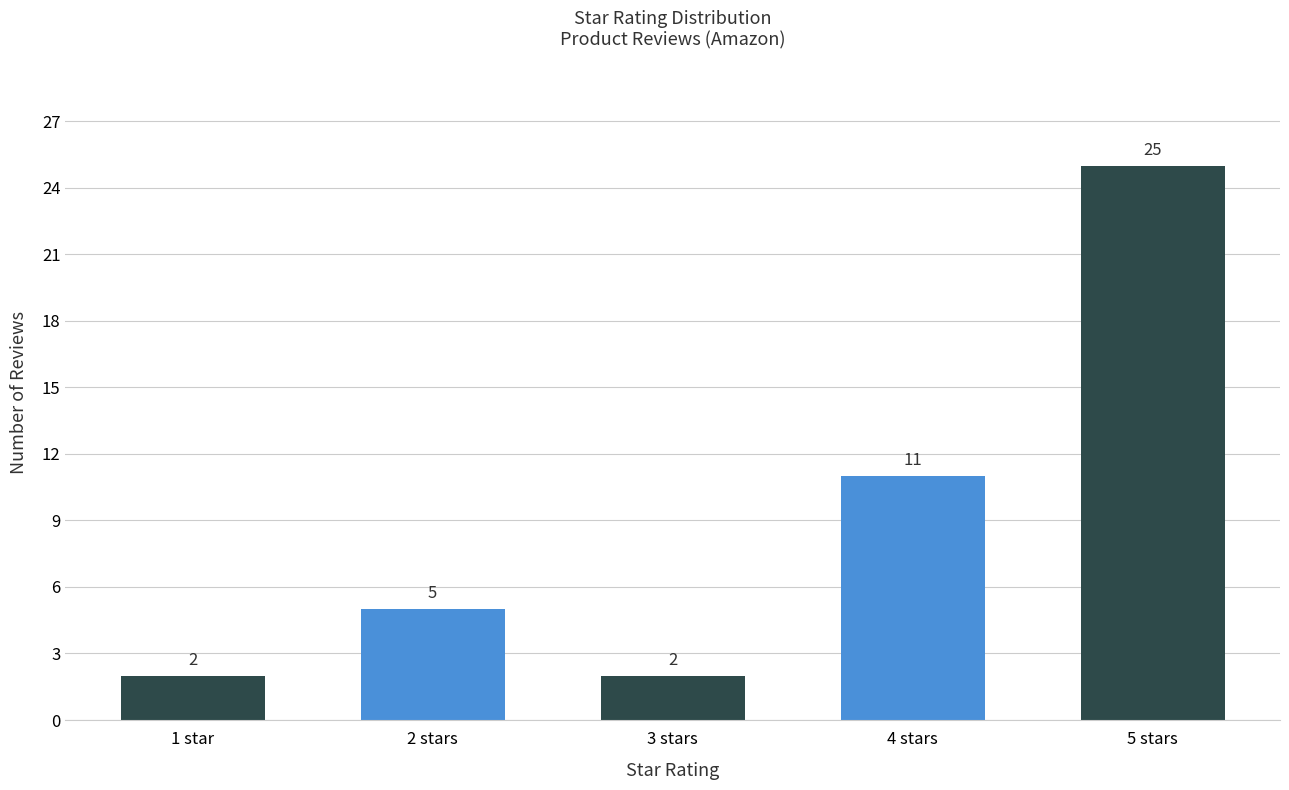

Approximately how many times larger is the value at 3 stars compared to 2 stars?

0.4